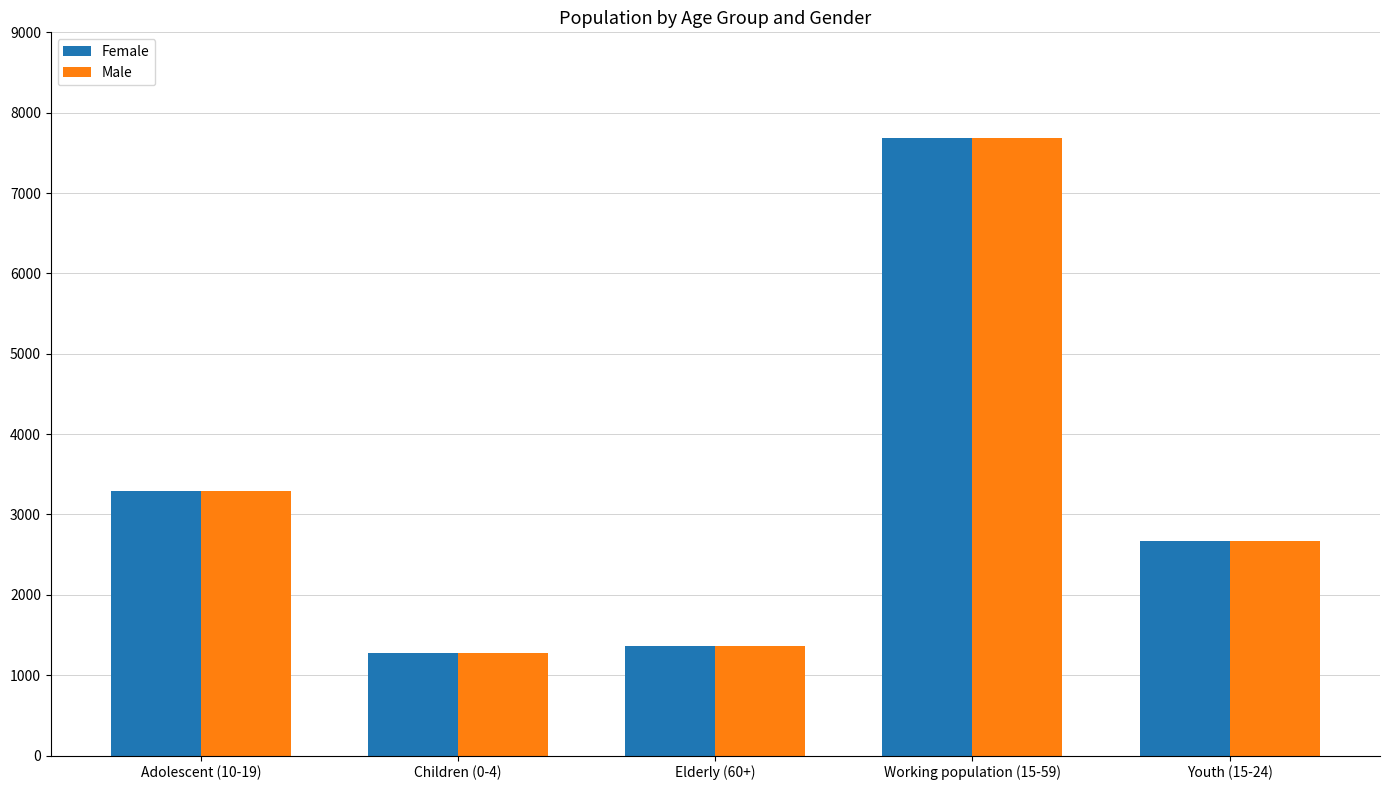

Reading left to right, list all the values displayed in this chart.

Female: 3294	1276	1368	7690	2667
Male: 3294	1276	1368	7690	2667